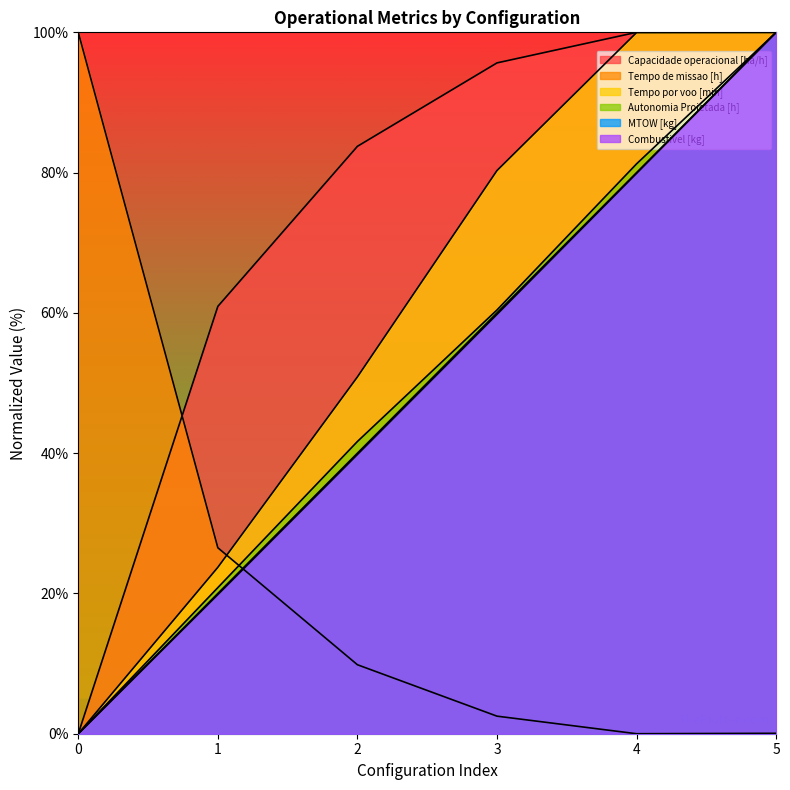

Reading left to right, what are all the values shown in this chart?

Capacidade operacional [ha/h]: 0.0	60.9	83.7	95.6	100.0	100.0
Tempo de missao [h]: 100.0	26.5	9.8	2.5	0.0	0.1
Tempo por voo [min]: 0.0	23.7	50.9	80.3	100.0	100.0
Autonomia Projetada [h]: 0.0	20.8	41.7	60.4	81.3	100.0
MTOW [kg]: 0.0	19.8	39.8	59.8	79.9	100.0
Combustivel [kg]: 0.0	20.0	40.0	60.0	80.0	100.0